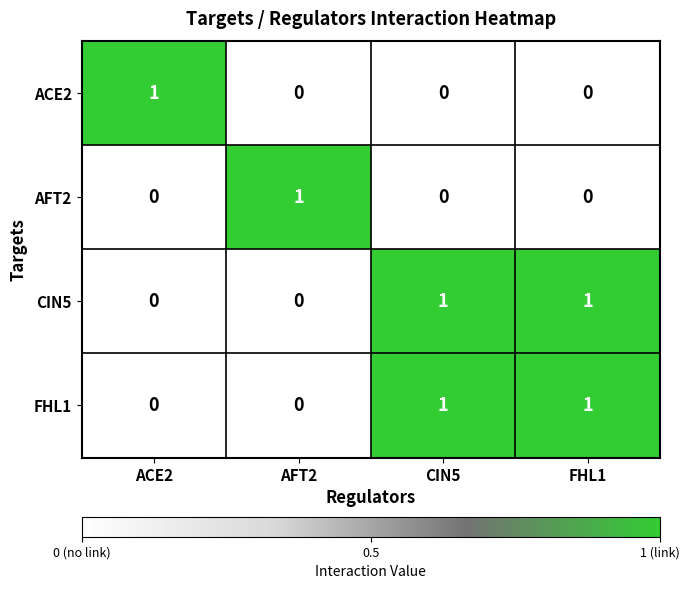

Is the value of FHL1 at CIN5 greater than the value of ACE2 at AFT2?

Yes